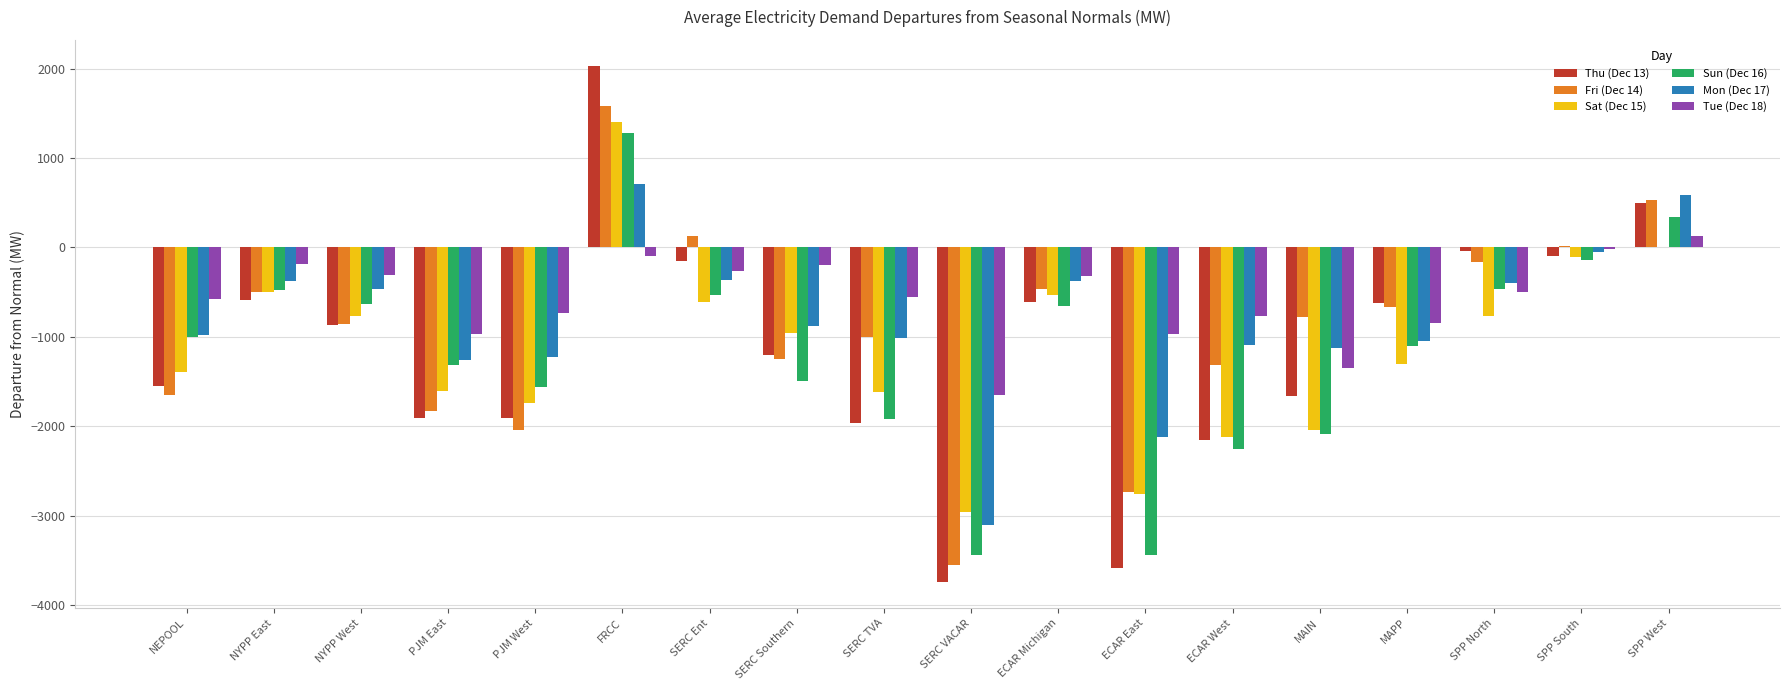

Which series has the largest total across all categories?

Tue (Dec 18)